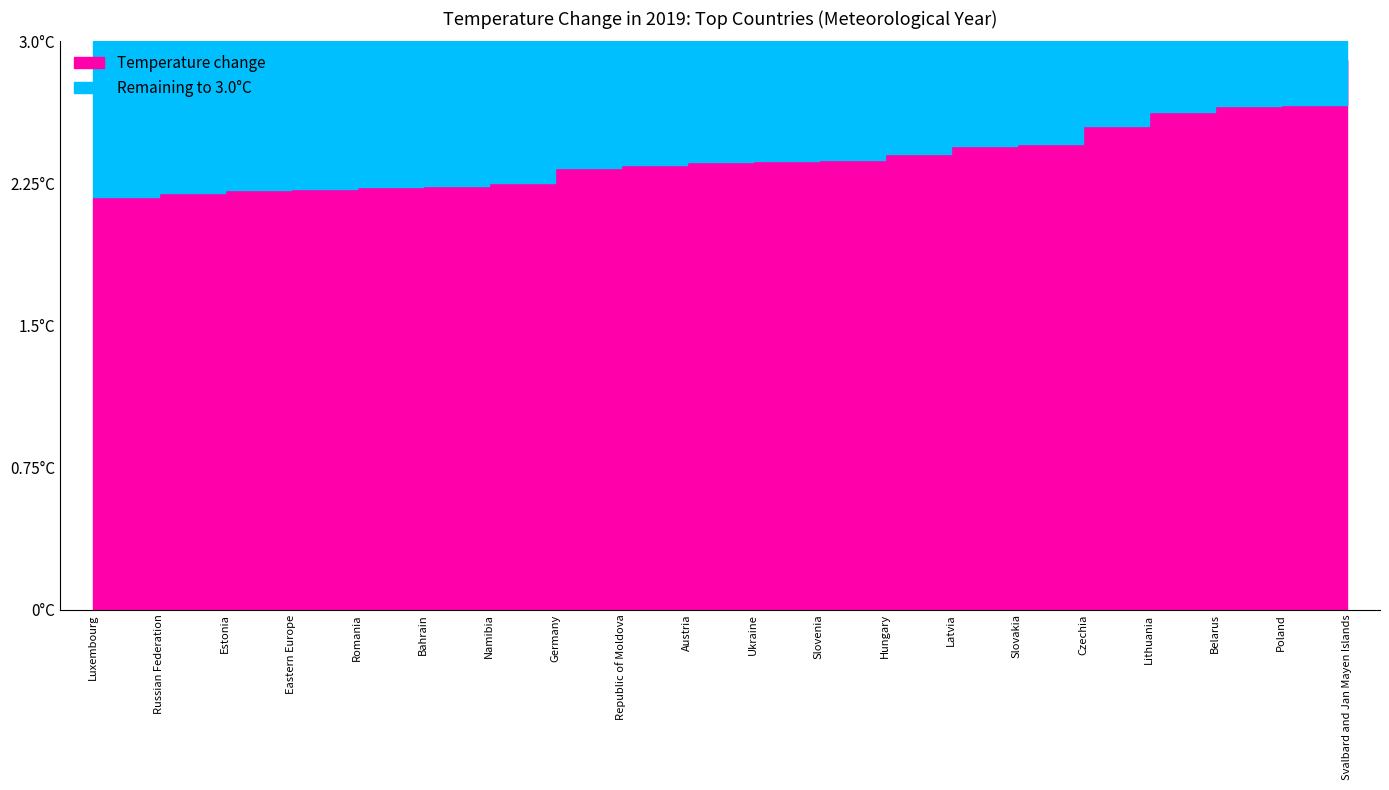

Is it true that Baseline (3.0 - Temp change) equals 0.2 at Hungary?

False